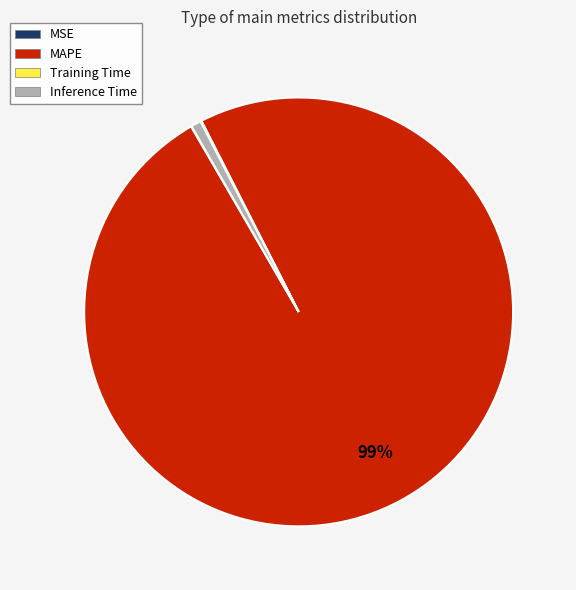

Which category has the biggest portion of the pie?

MAPE